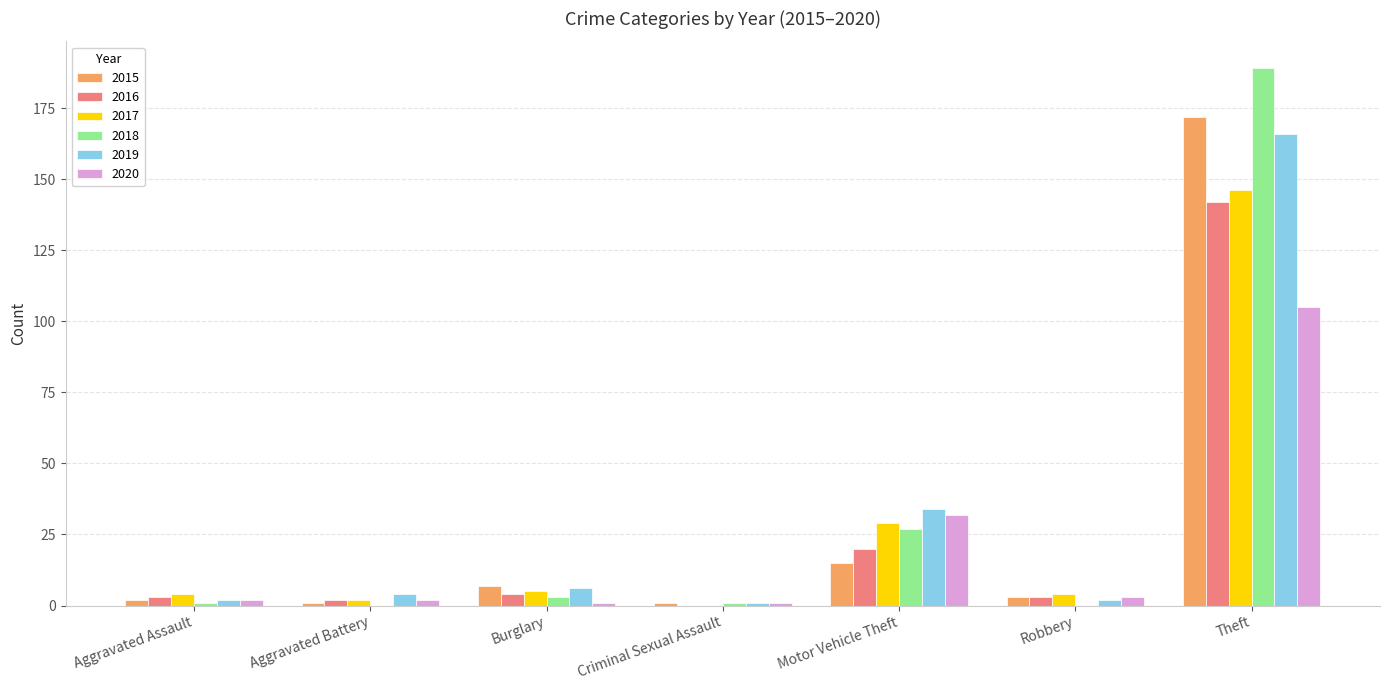

Reading left to right, extract all data points from this chart.

2015: 2	1	7	1	15	3	172
2016: 3	2	4	0	20	3	142
2017: 4	2	5	0	29	4	146
2018: 1	0	3	1	27	0	189
2019: 2	4	6	1	34	2	166
2020: 2	2	1	1	32	3	105